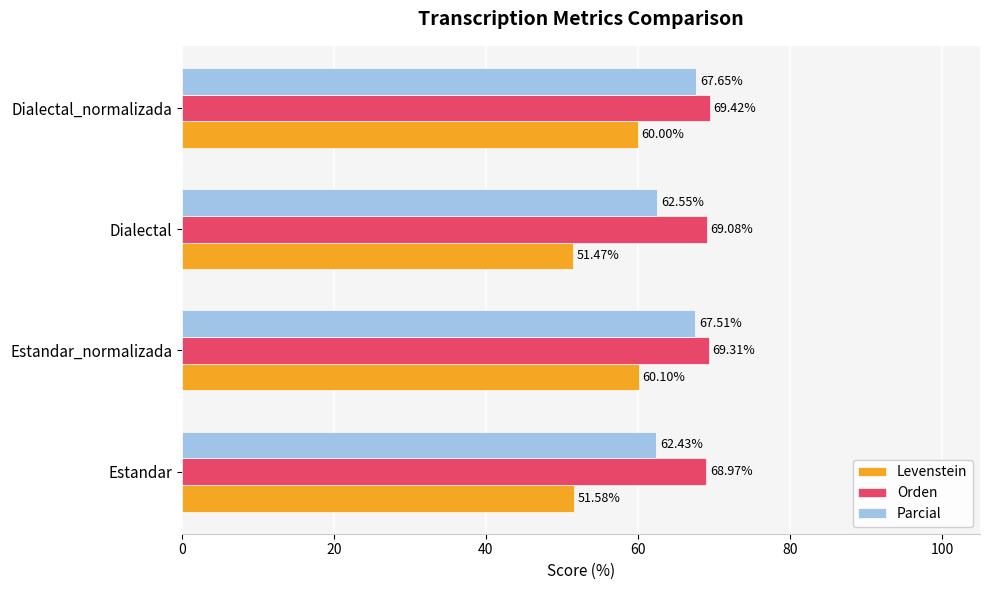

What is the difference between the second highest and minimum values in the Levenstein series?

8.5